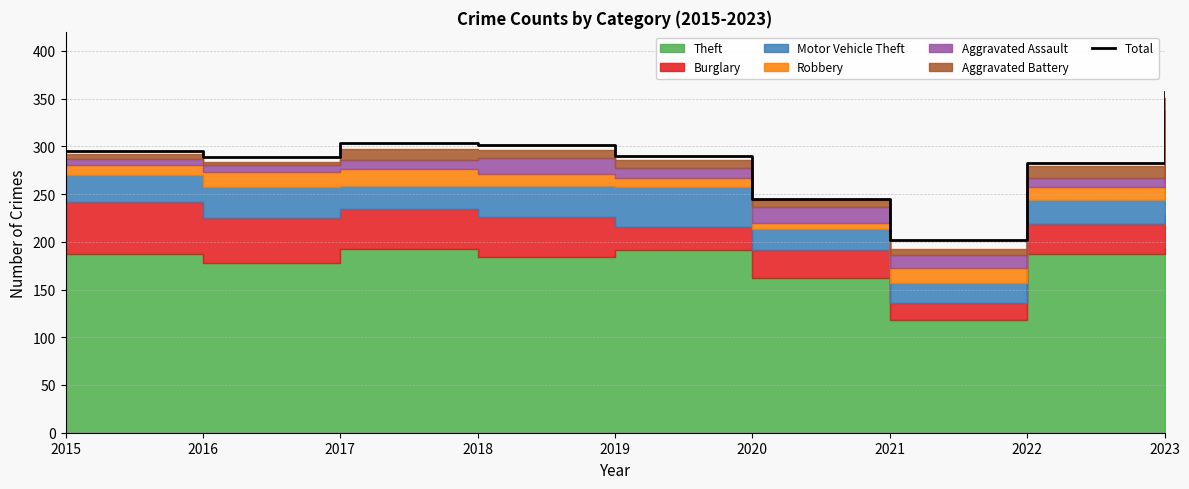

At which category does the chart reach its minimum across all series?

2021